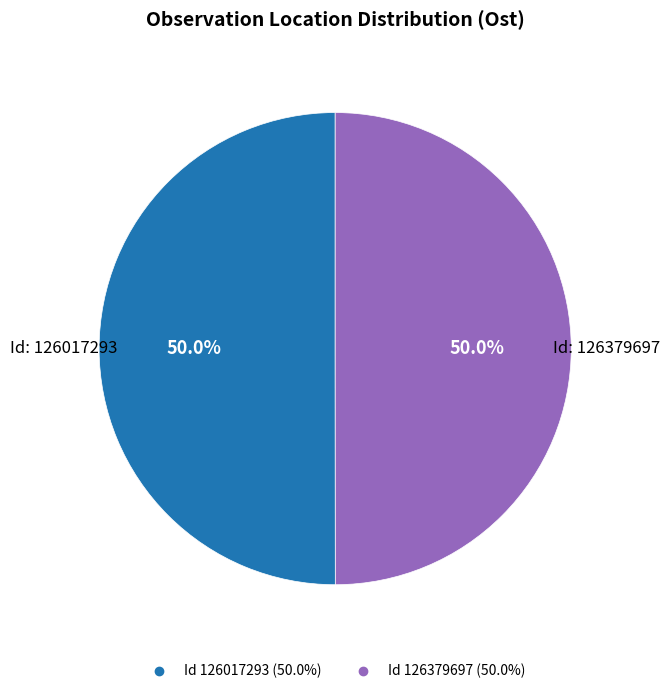

To the nearest percent, what is the average slice percentage?

50%